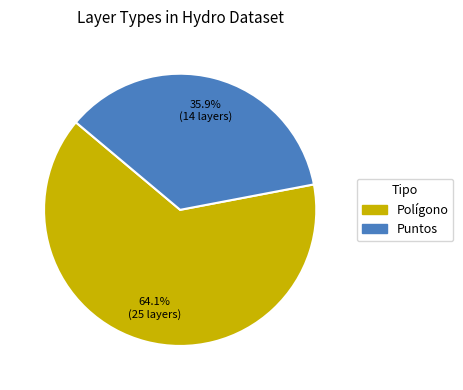

To the nearest percent, what is the difference between the largest and smallest slice percentages?

28%